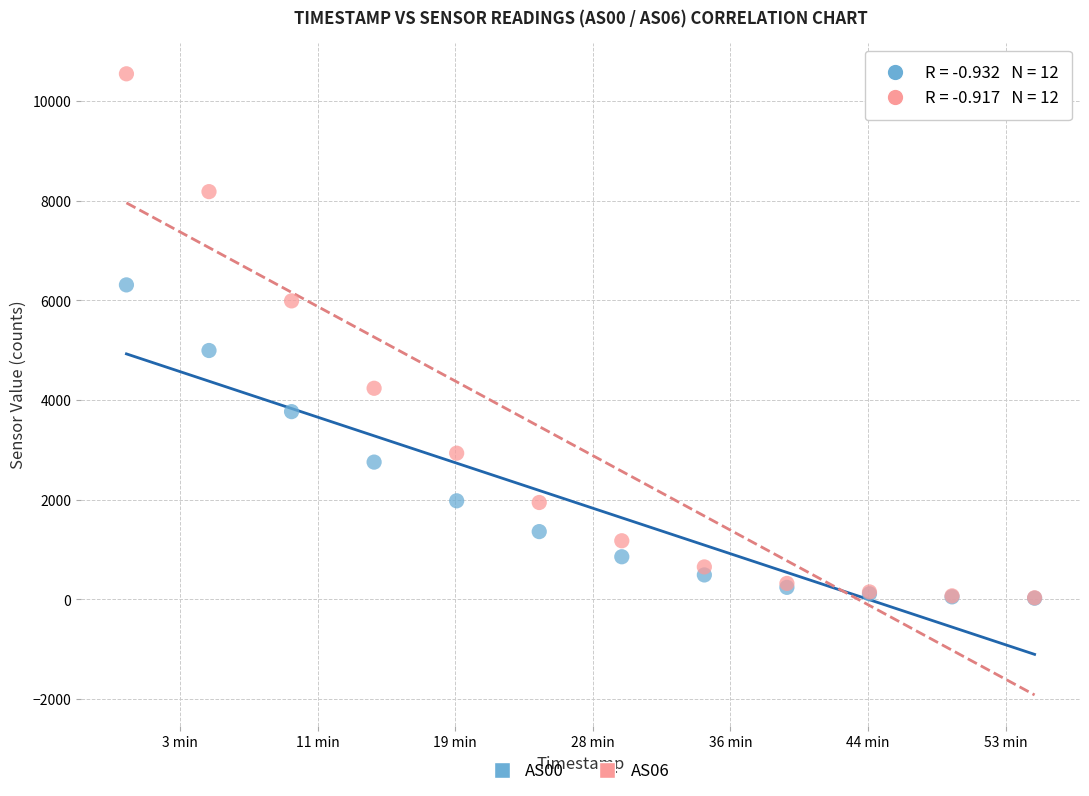

What are all the series names shown in the legend?

AS00, AS06